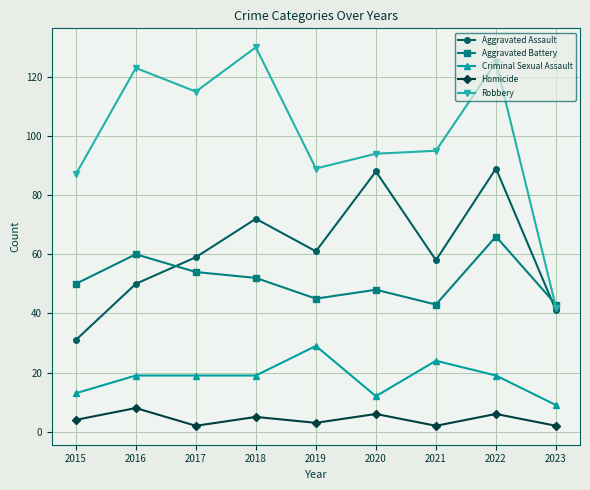

What is the maximum value shown in the chart?

130